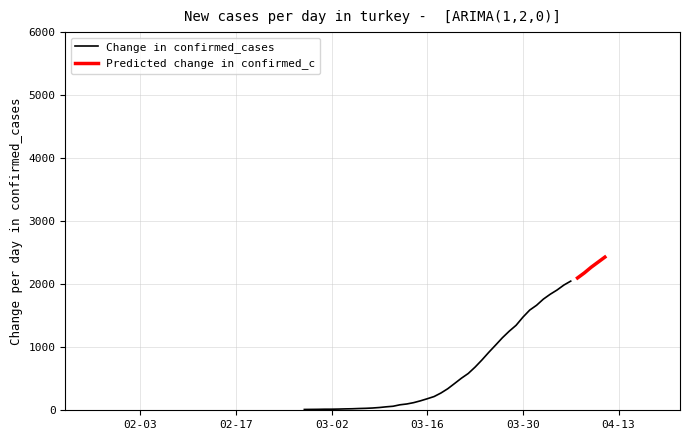

What is the maximum value for Change in confirmed_cases?

2049